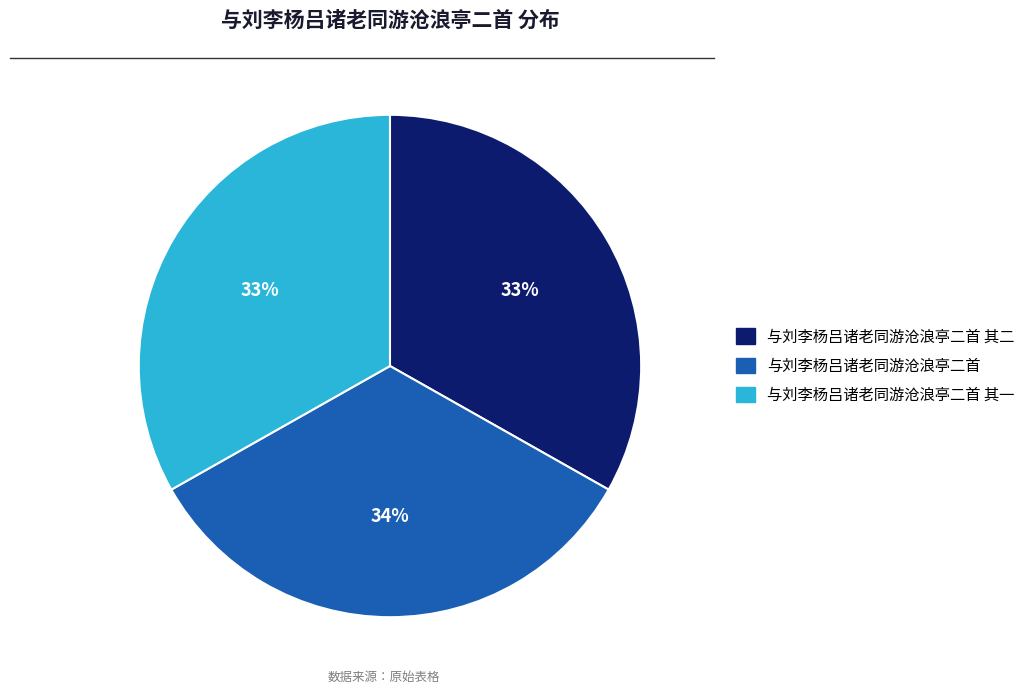

To the nearest percent, what is the average slice percentage?

33%